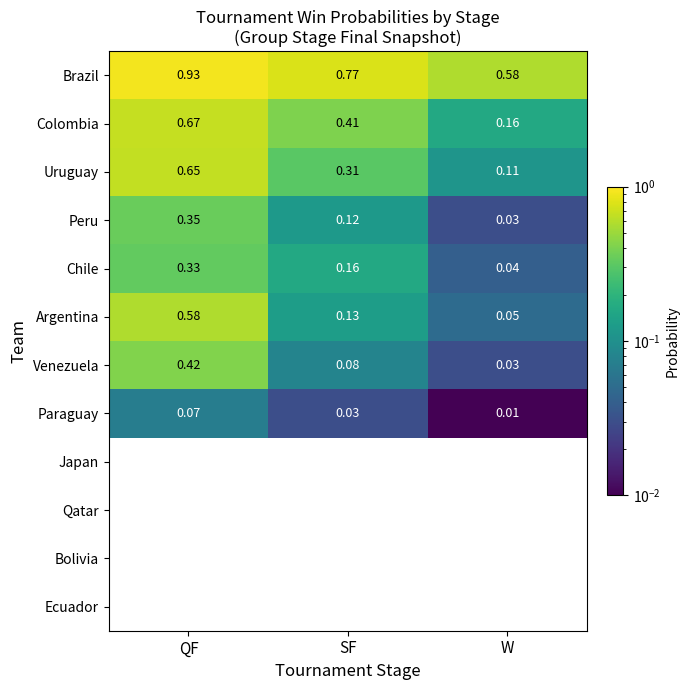

Which category has the lowest value in the Colombia series?

W